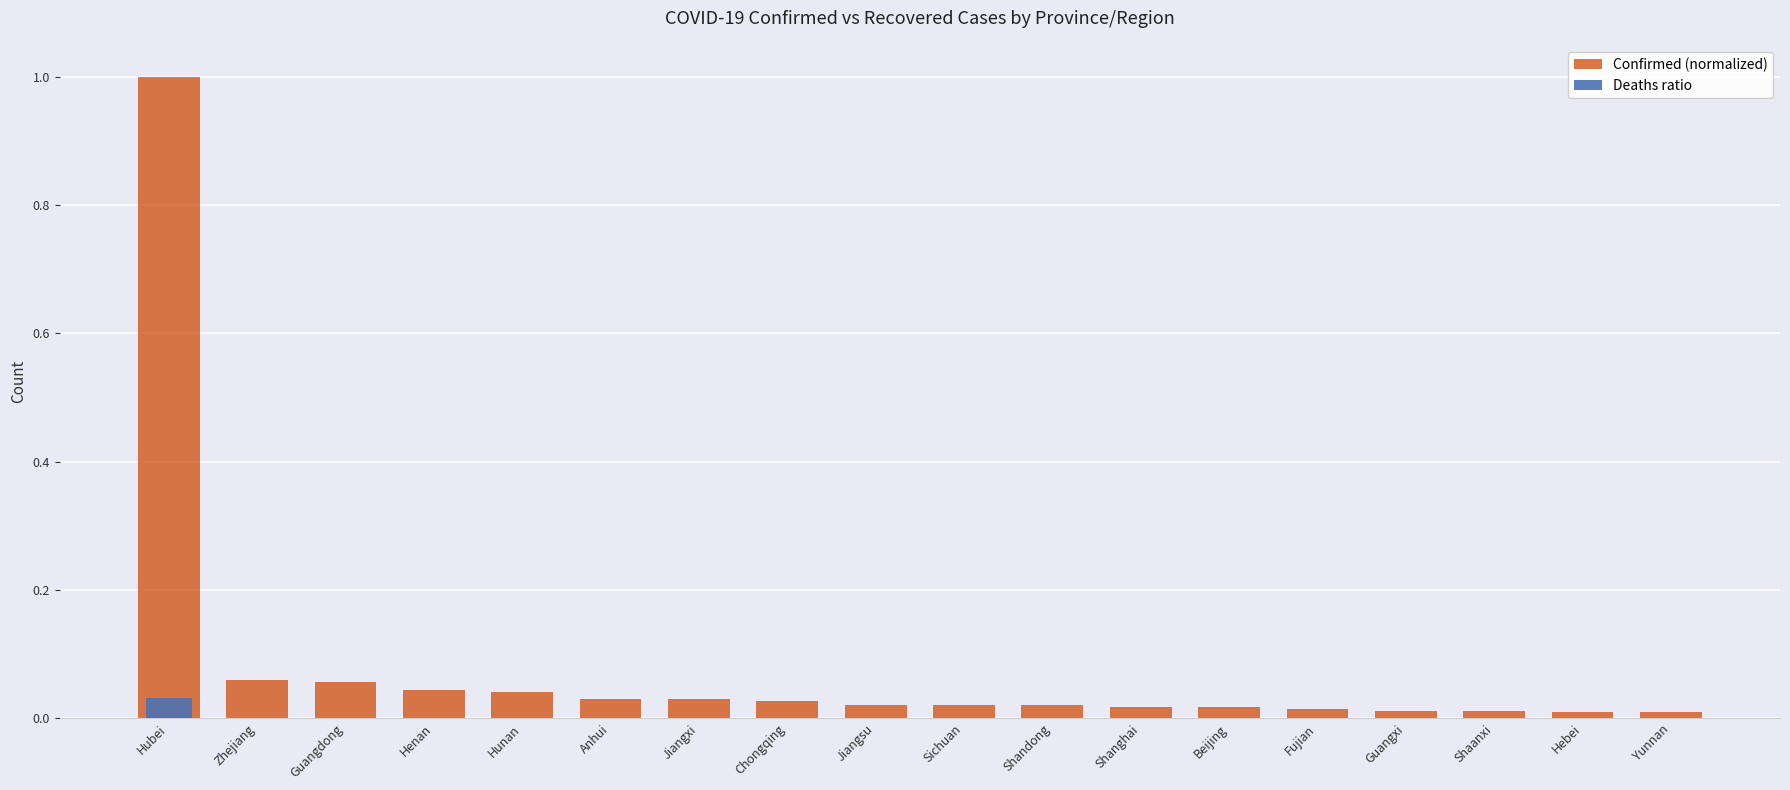

At which label does Confirmed (normalized) reach its minimum?

Yunnan